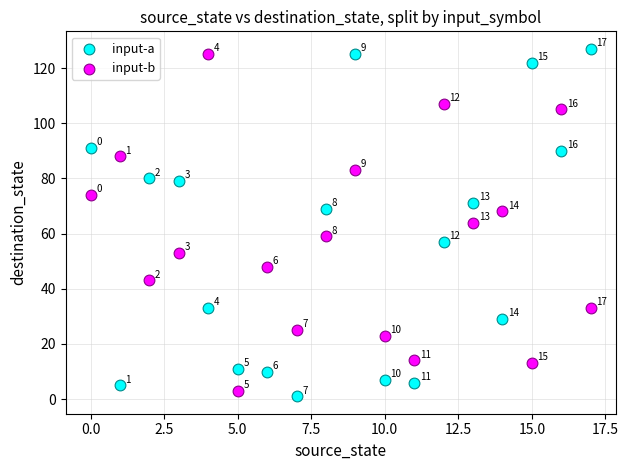

Across all data points, what is the range of Y values (max minus min)?

126